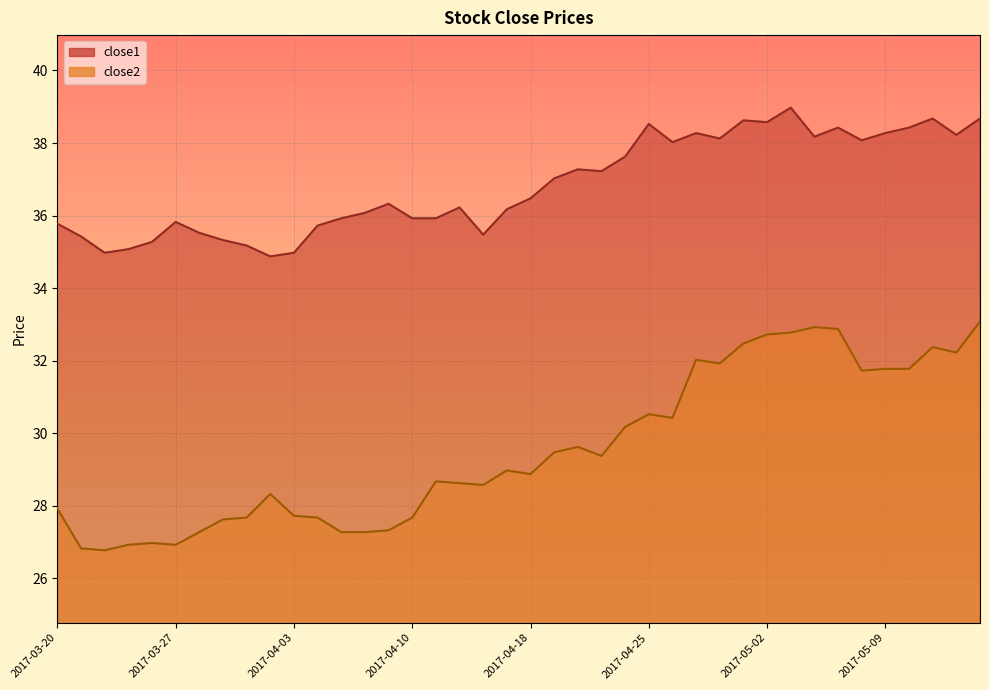

How many interior local valleys does the close1 series have?

10